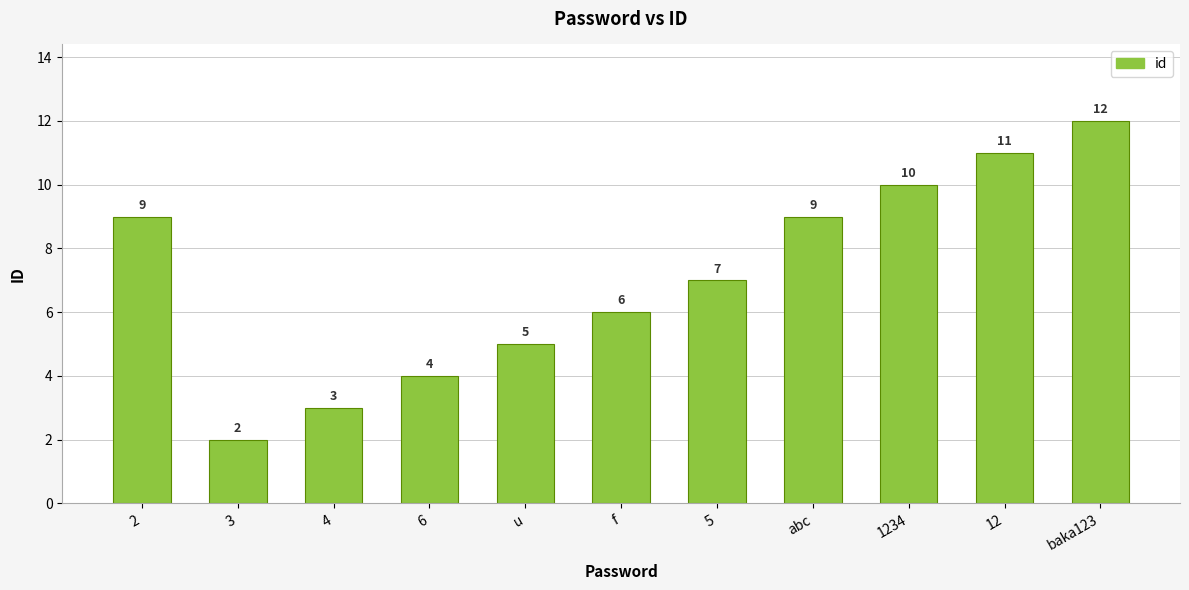

The chart shows a value of 13 at 2. True or false?

False